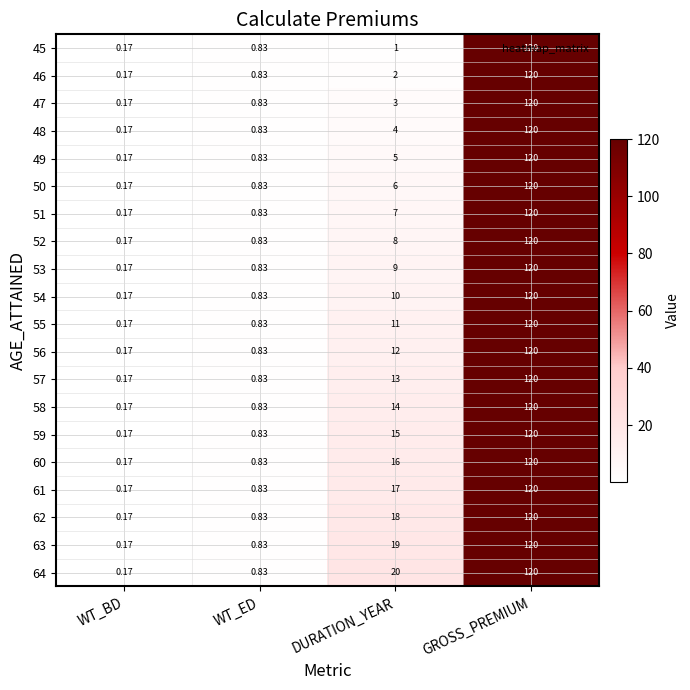

Where is 57 nearest to the value 60?

DURATION_YEAR